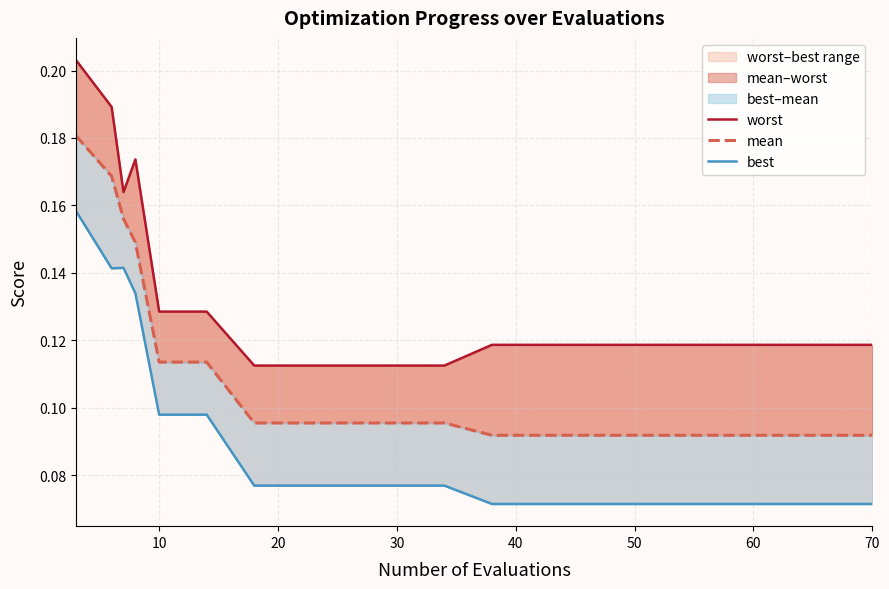

At 12, list the series in order from smallest to largest.

best, mean, worst